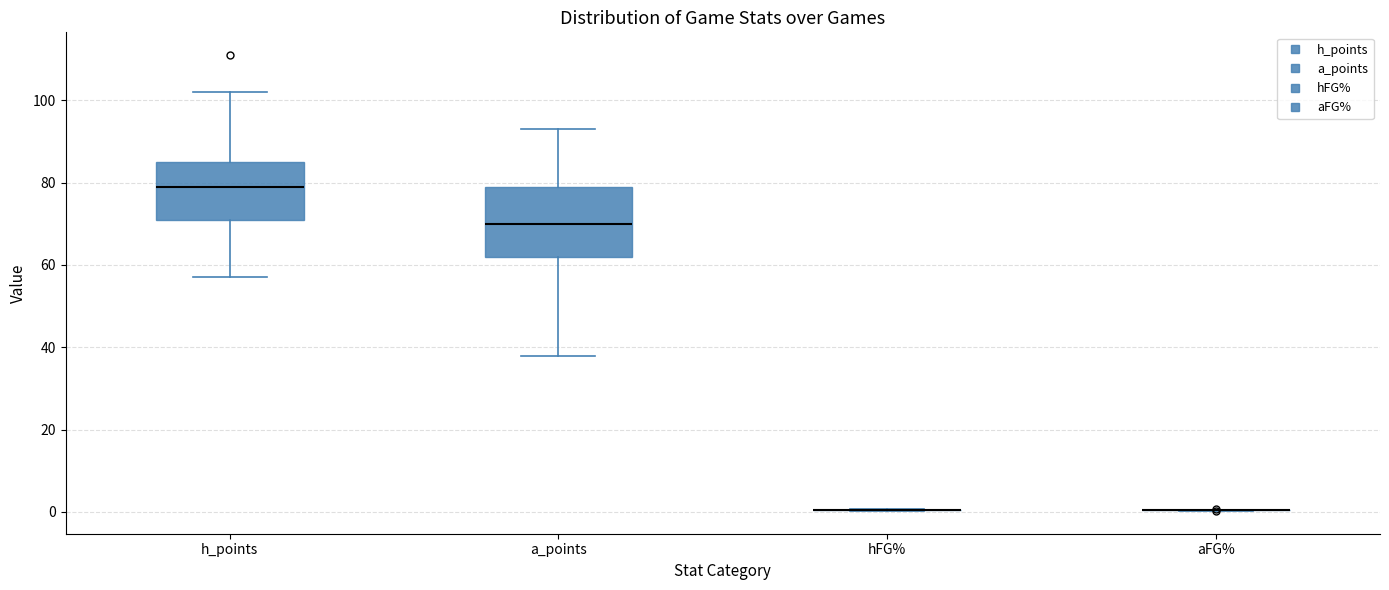

Which box is the tallest, from its lower edge to its upper edge?

a_points